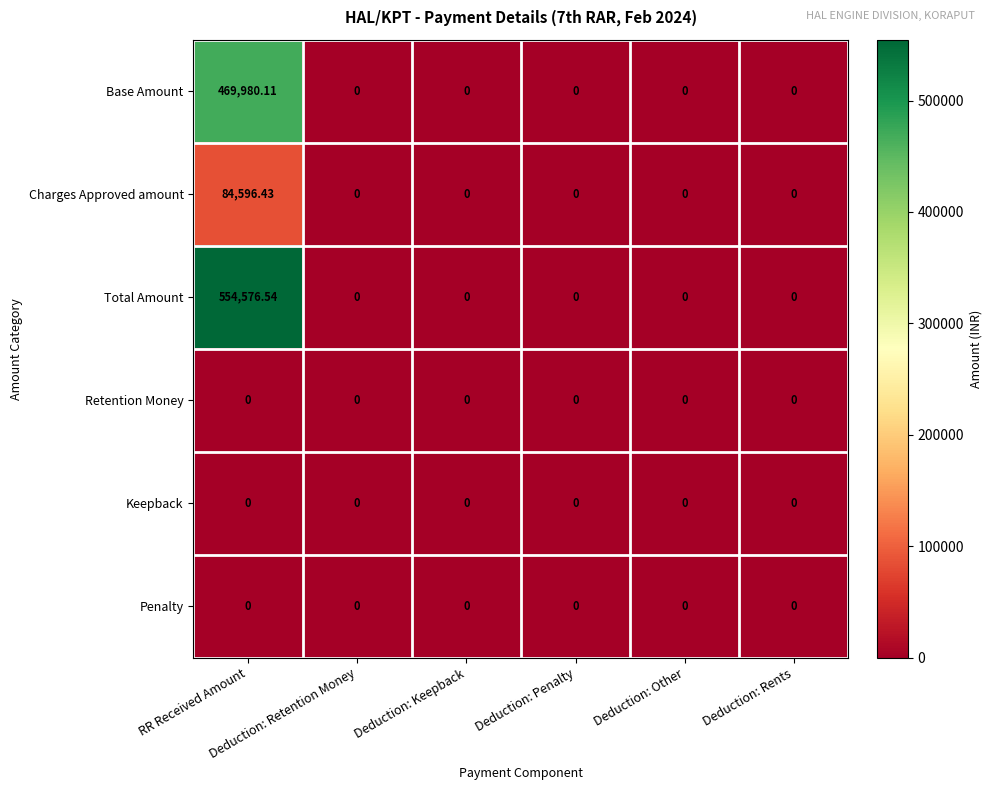

Which series has the widest spread of values?

Total Amount